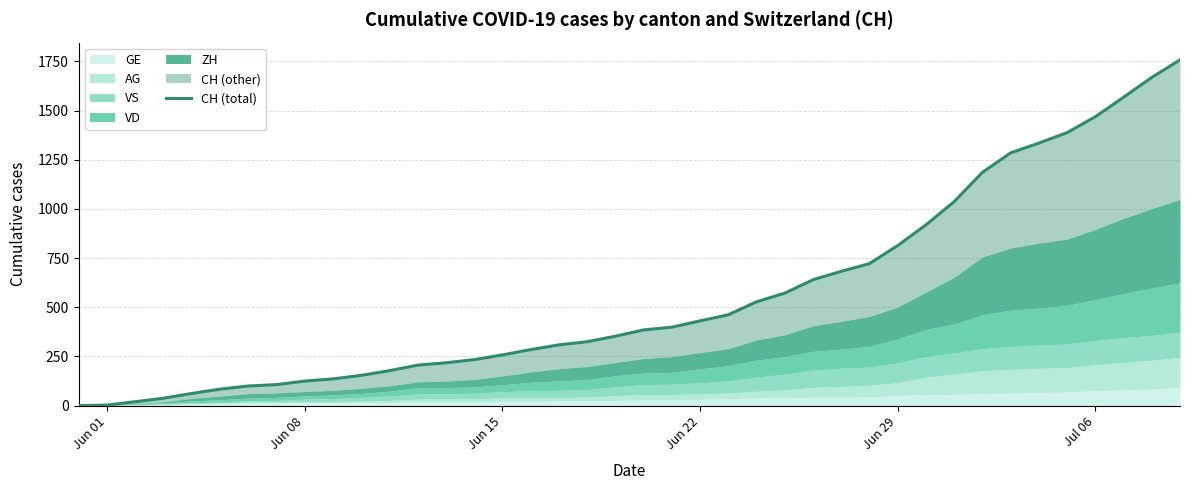

Reading left to right, transcribe all the data shown in this chart.

0	3	20	38	62	84	100	107	125	136	154	178	206	218	234	258	285	309	325	353	385	399	431	462	528	572	640	683	722	814	919	1037	1186	1285	1335	1388	1469	1568	1669	1758